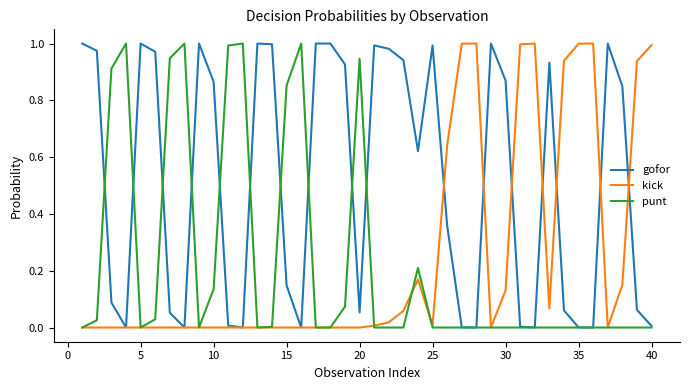

Which series has the largest total across all categories?

gofor